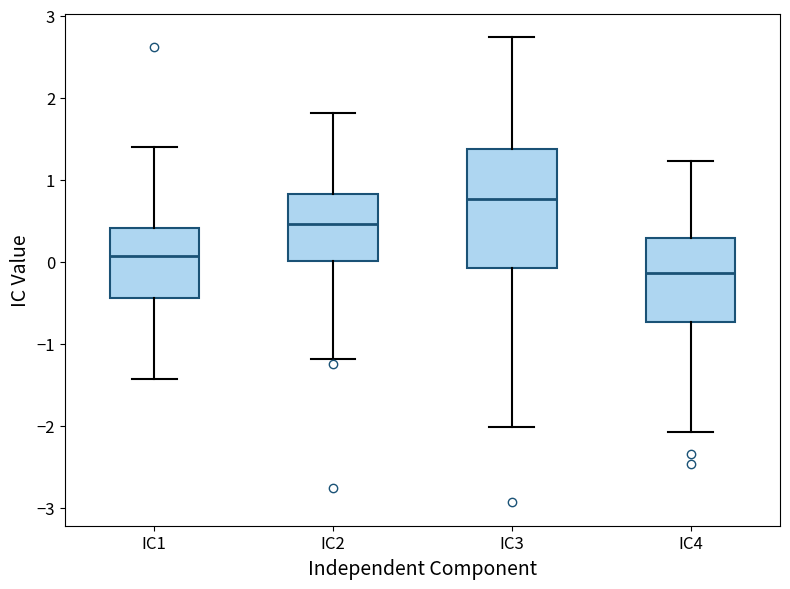

Which box is the tallest, from its lower edge to its upper edge?

IC3